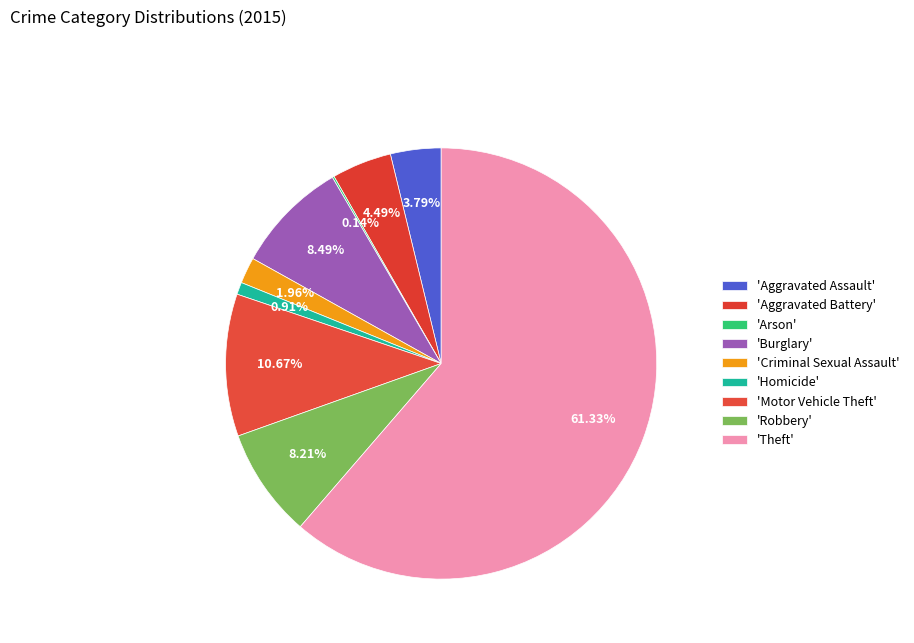

Which slice is the largest?

Theft